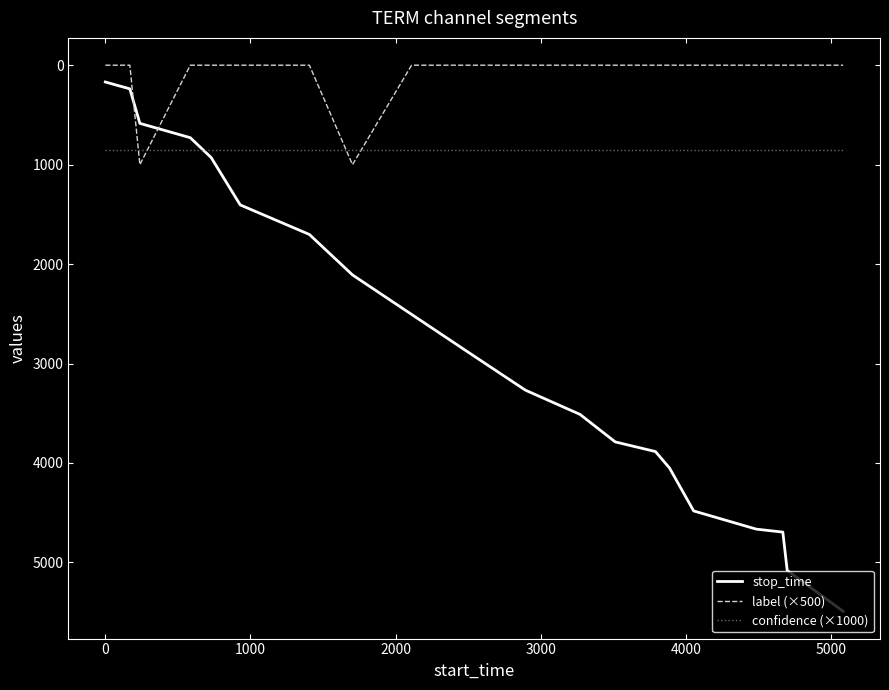

How many times do confidence (×1000) and label (×500) cross each other?

4